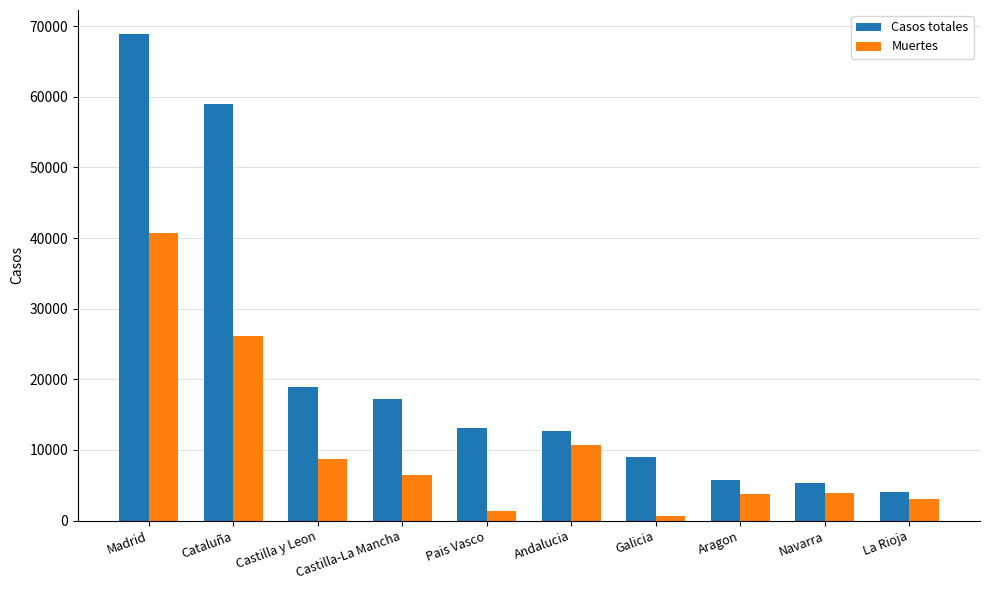

What is the total value across all series at Madrid?

109588